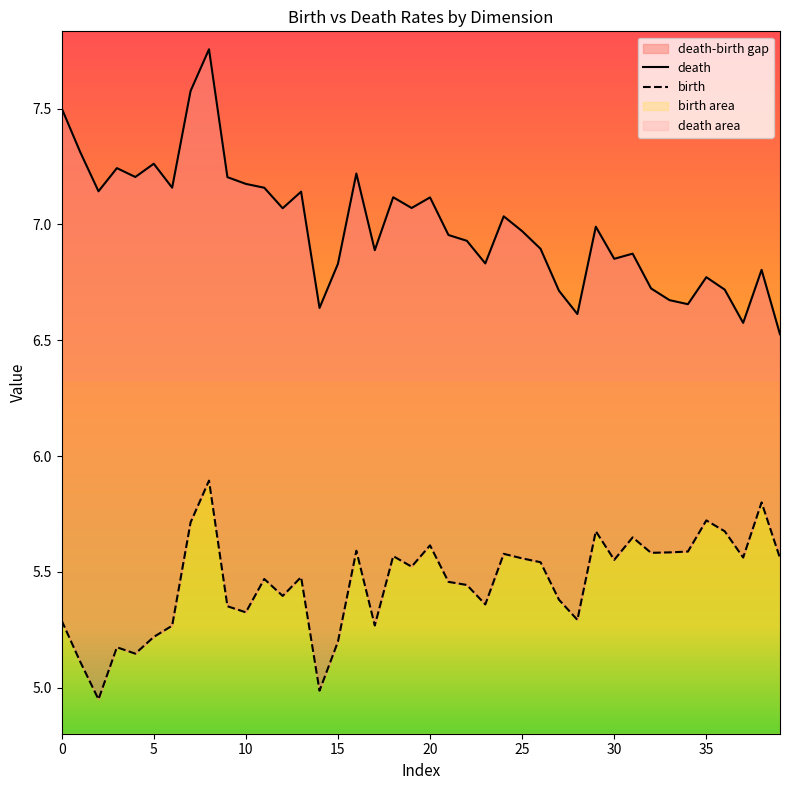

Where is birth nearest to the value 5?

14